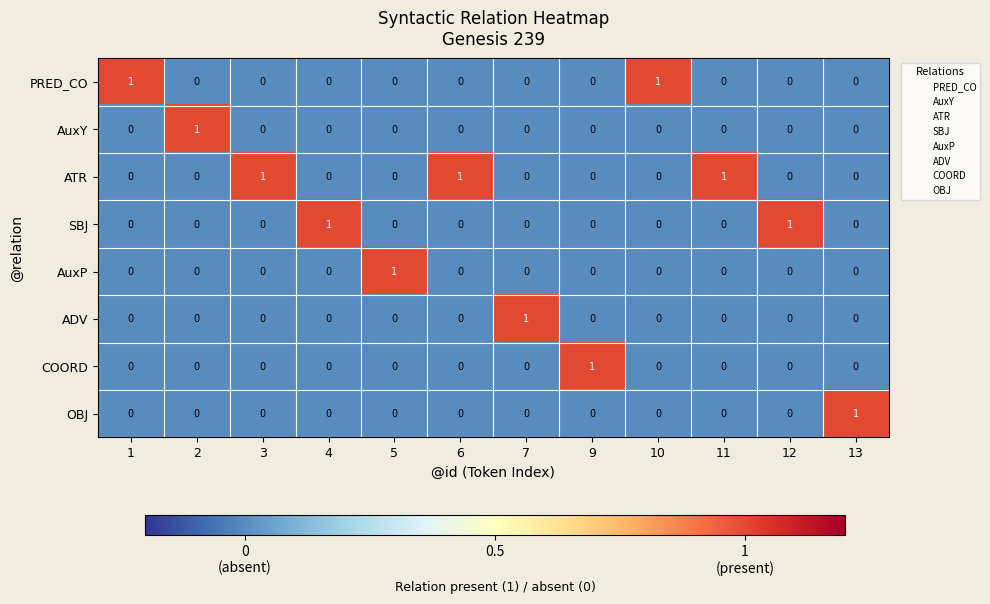

Is the value of ADV at 11 greater than the value of PRED_CO at 10?

No